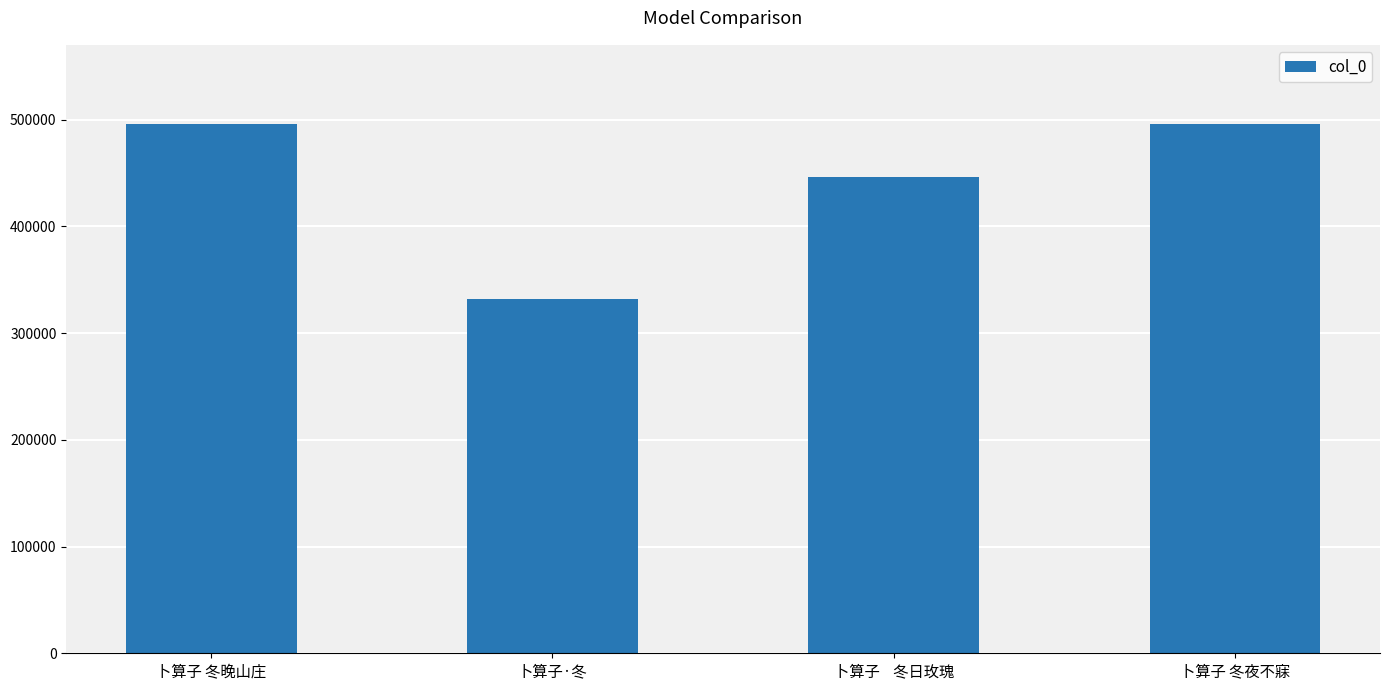

What is the smallest value displayed?

331834